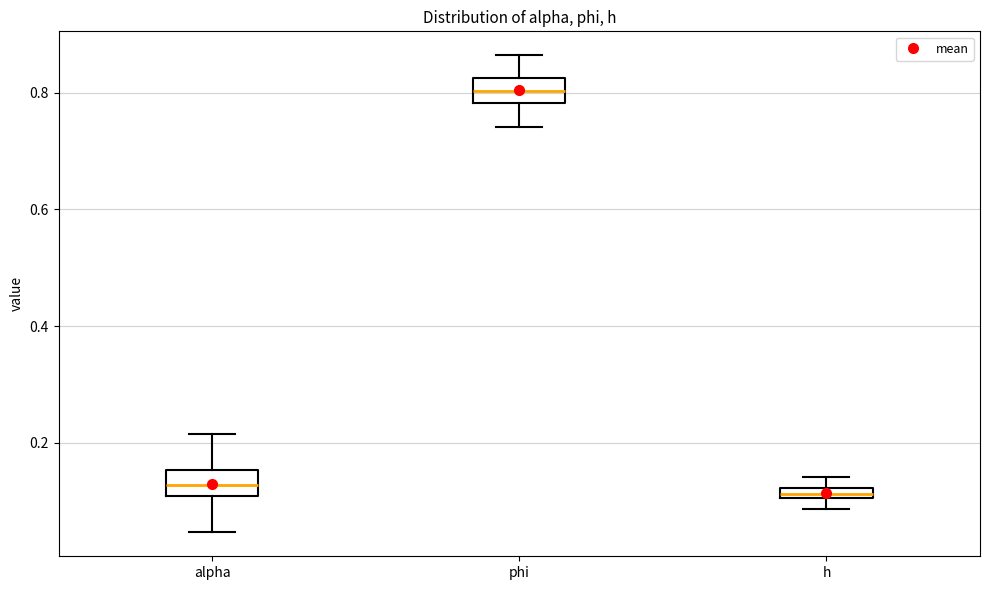

Where is the lower edge of the box for alpha on the y-axis? The values are not printed on the chart, so give them approximately, as read against the axis.

0.10